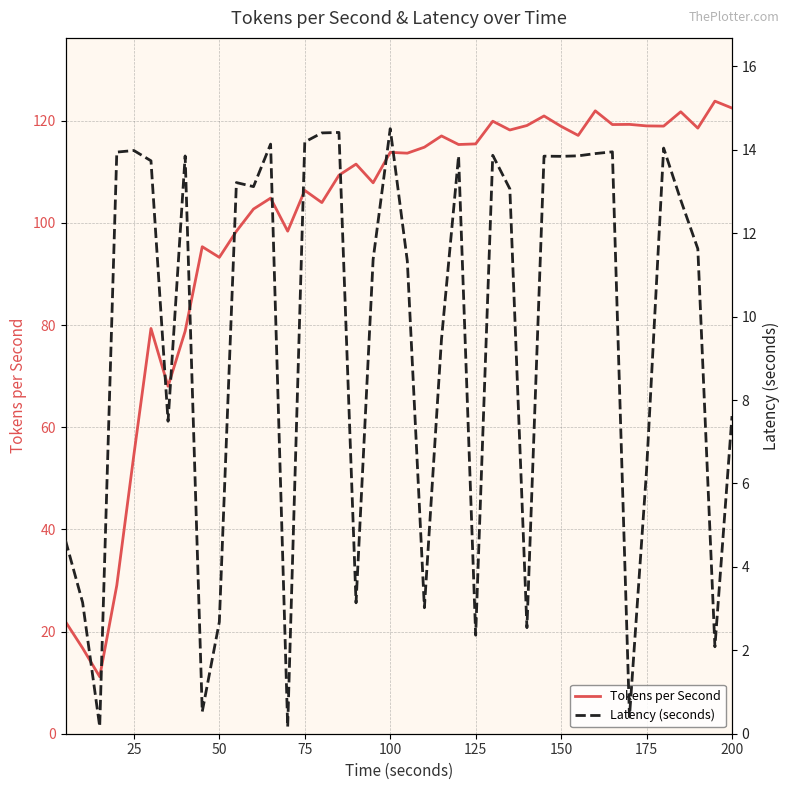

True or false: Tokens per Second has more than 2 points higher than both neighbors.

True